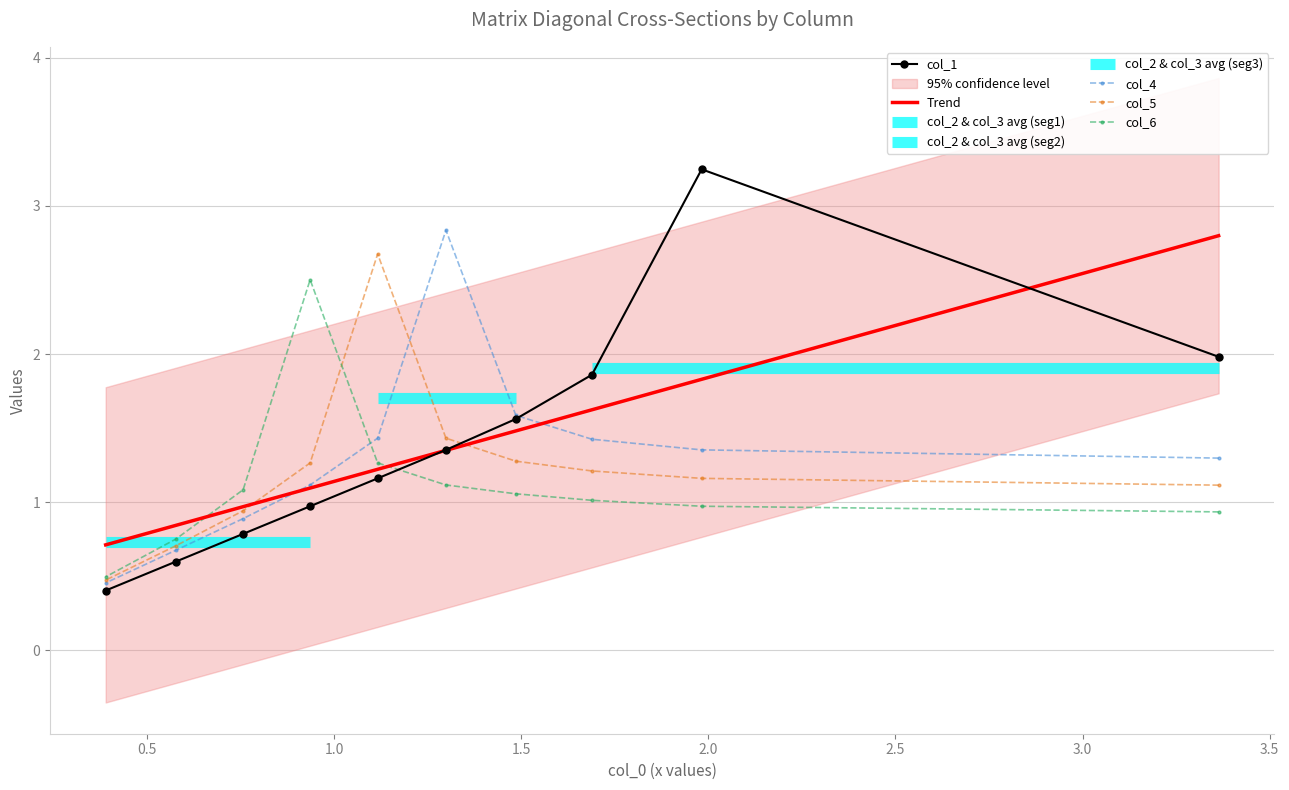

What is the highest value of the col_6 series?

2.5